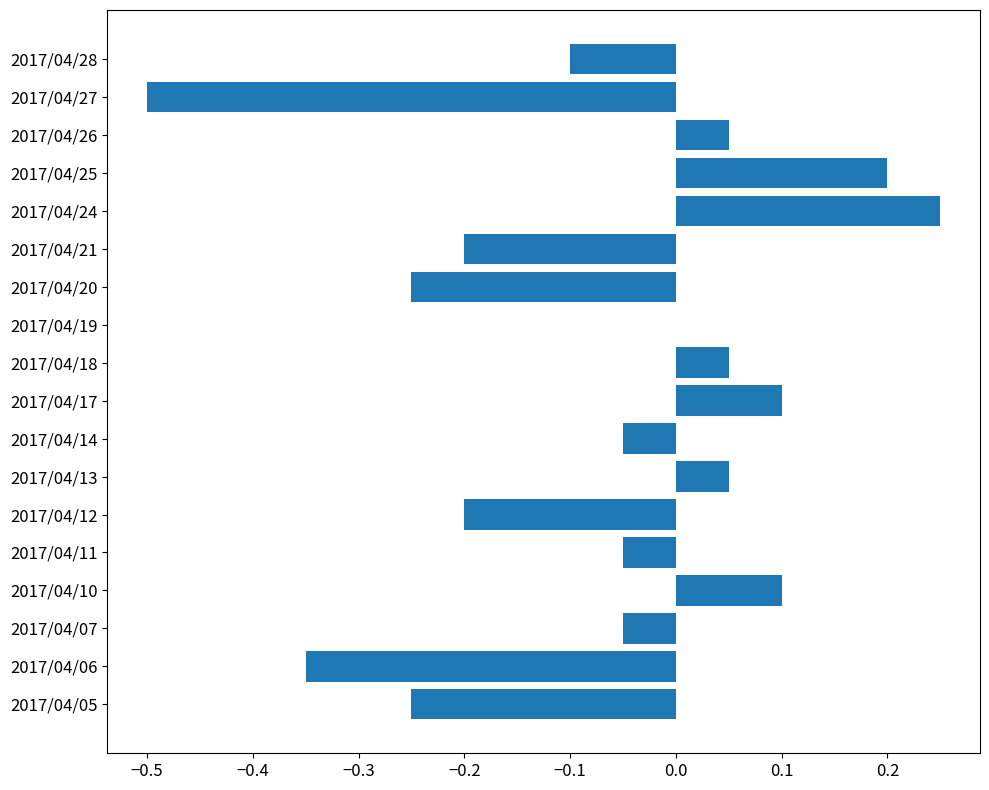

Between 2017/04/21 and 2017/04/27, which is larger?

2017/04/21